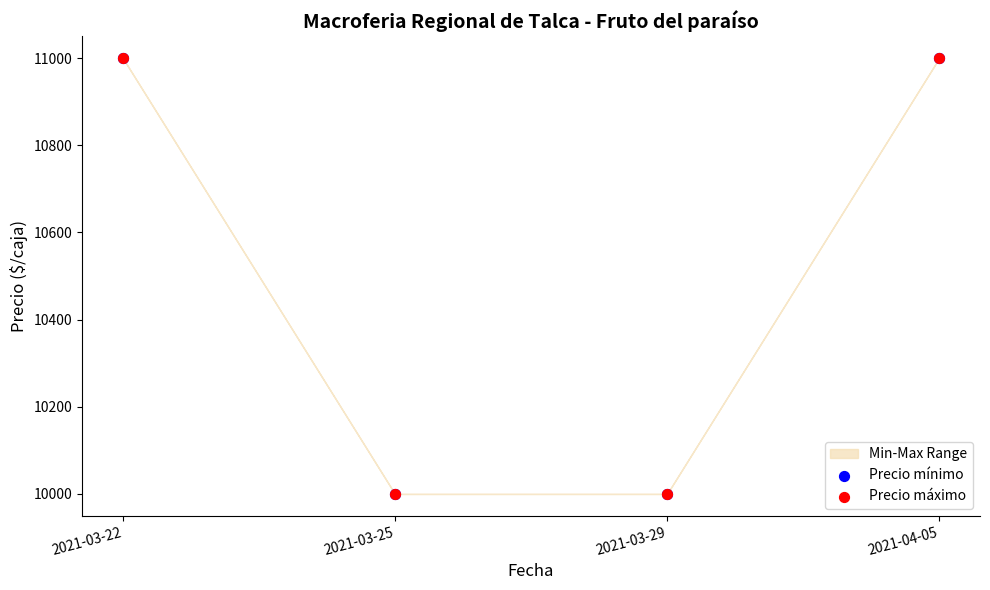

Which series reaches the minimum Y coordinate?

Precio mínimo